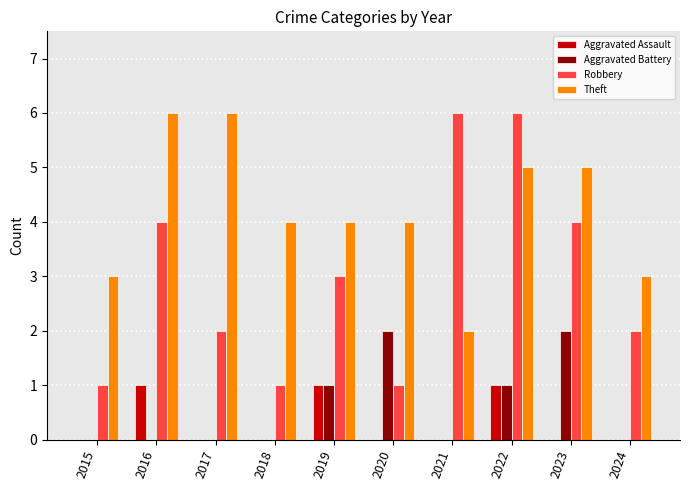

Between 2019 and 2020, which series saw the biggest shift?

Robbery